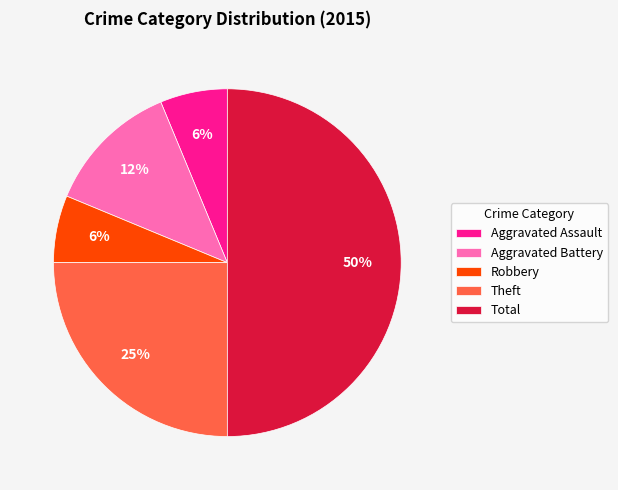

Is the sum of Aggravated Assault and Theft greater than half?

No